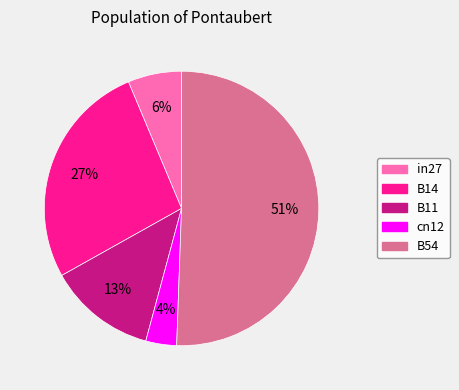

How many slices are in this pie chart?

5